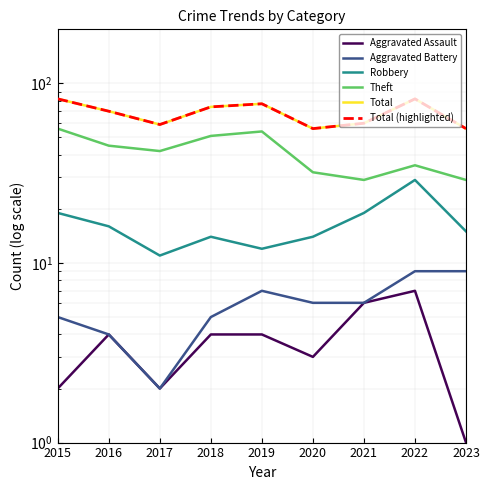

What is the greatest value displayed?

82